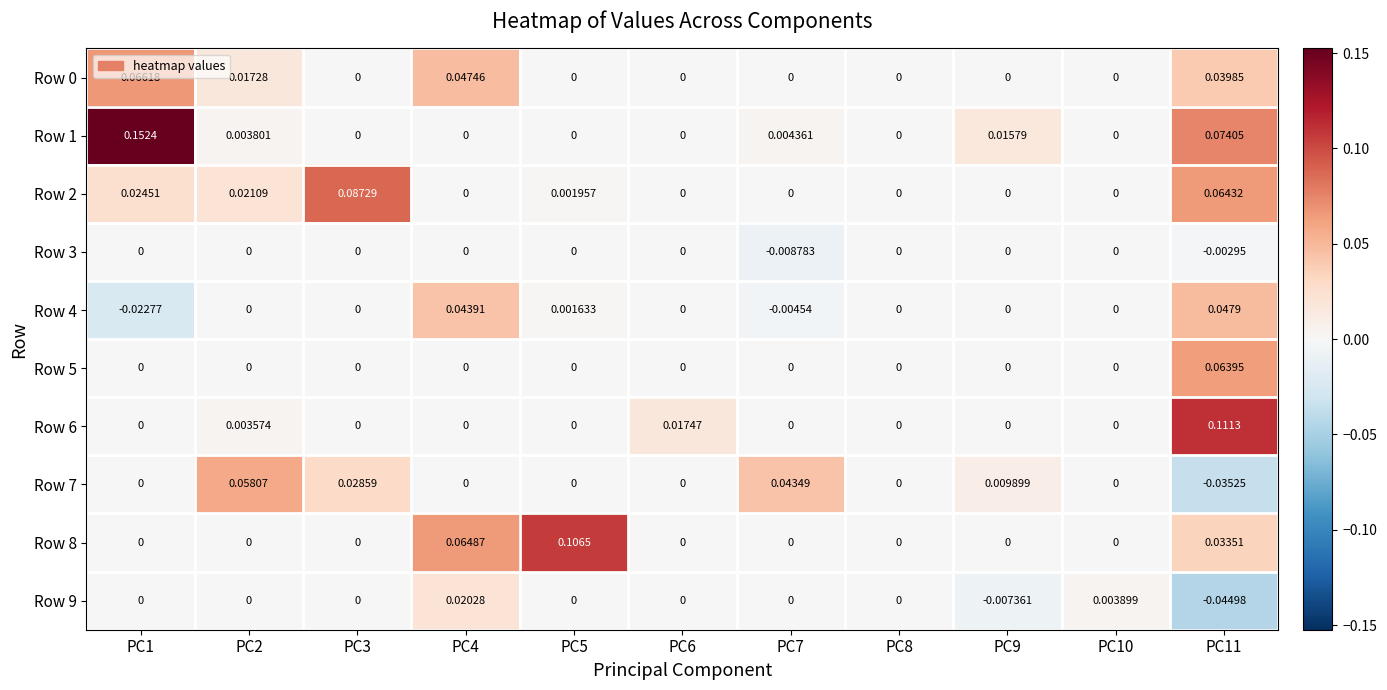

Which series has the largest total across all categories?

Row 1